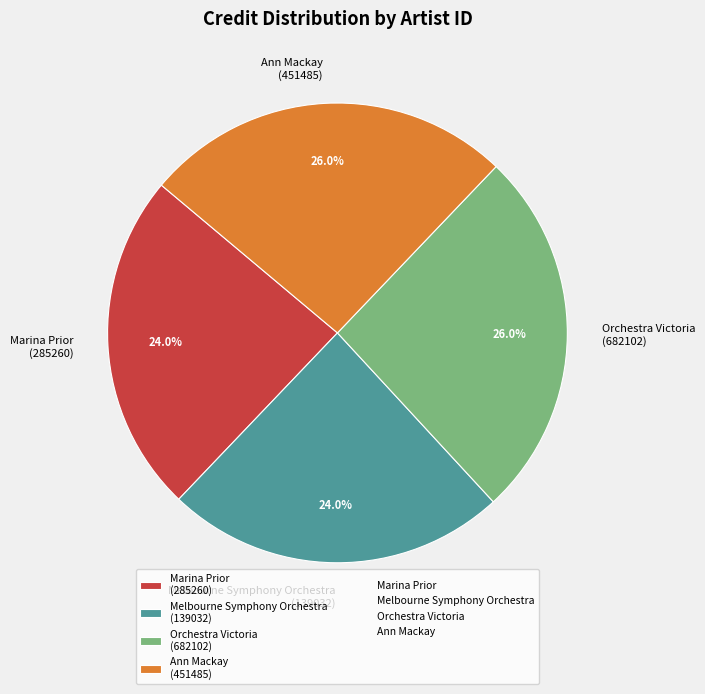

To the nearest percent, what is the average slice percentage?

25%